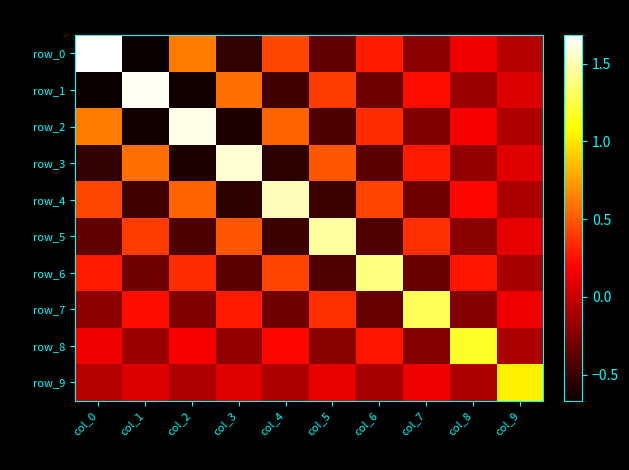

At which label is row_2 closest to 0?

col_9